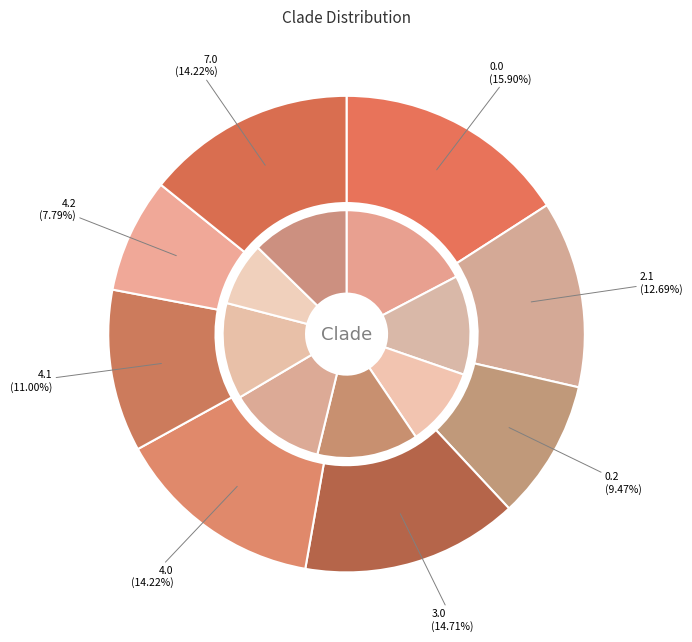

Count the number of slices in the pie.

8